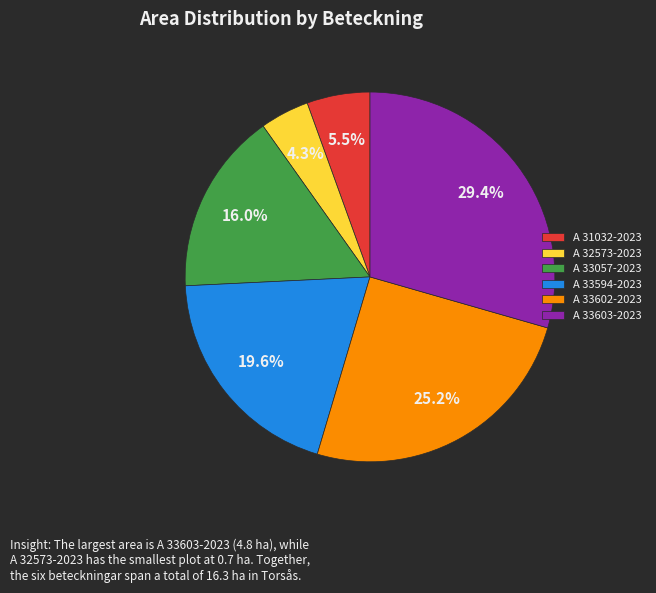

What is the smallest slice in the pie chart?

A 32573-2023